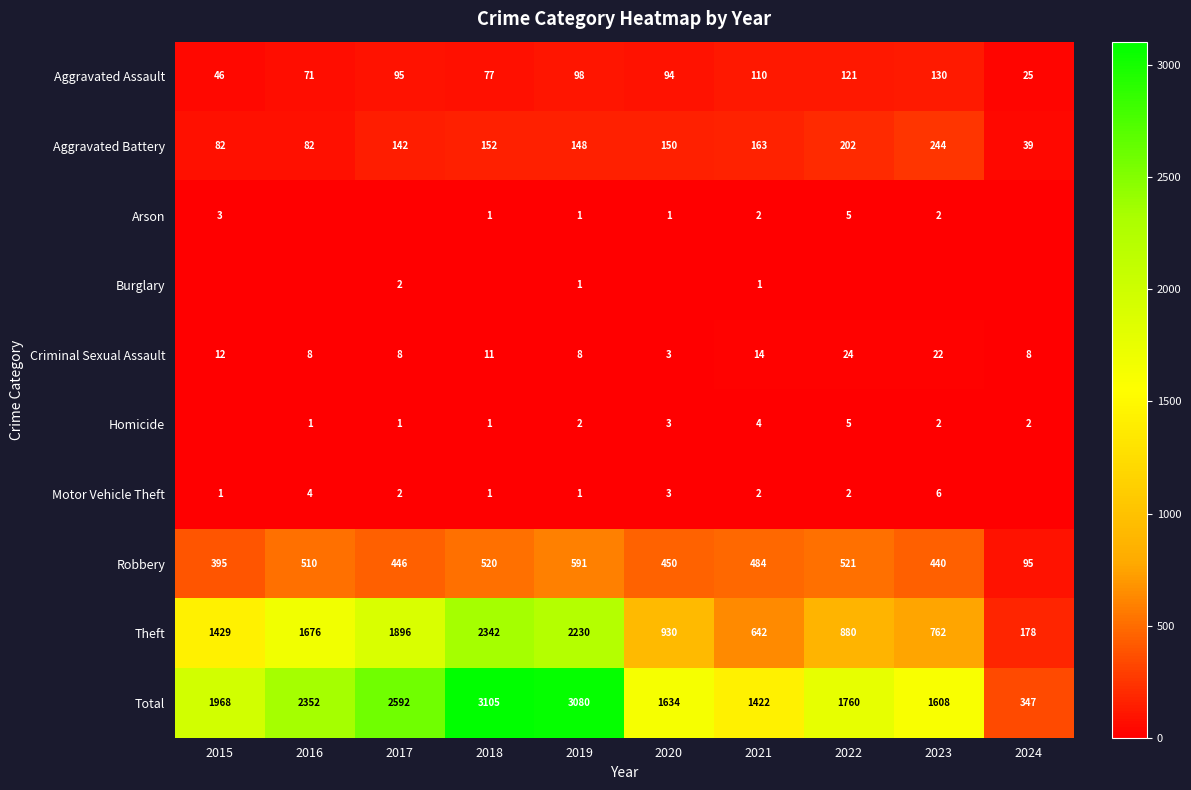

Which series has the largest total across all categories?

Total